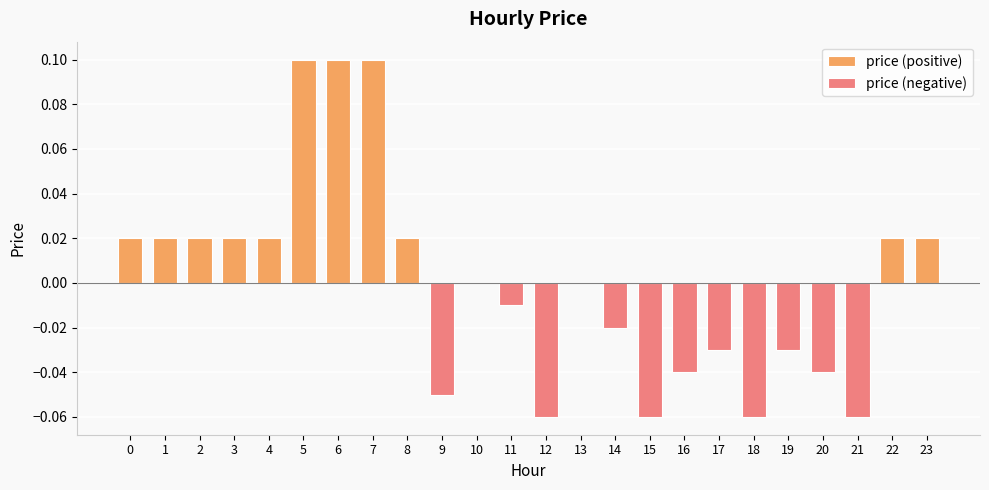

What is the sum of the values at 20 and 21?

-0.1